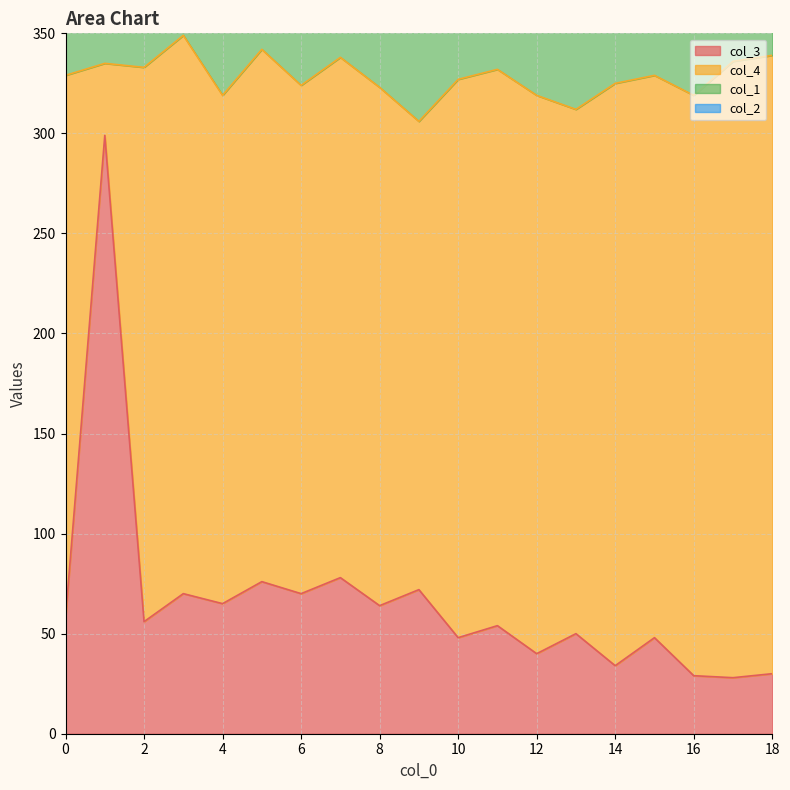

The col_3 series shows 34 at 14. True or false?

True